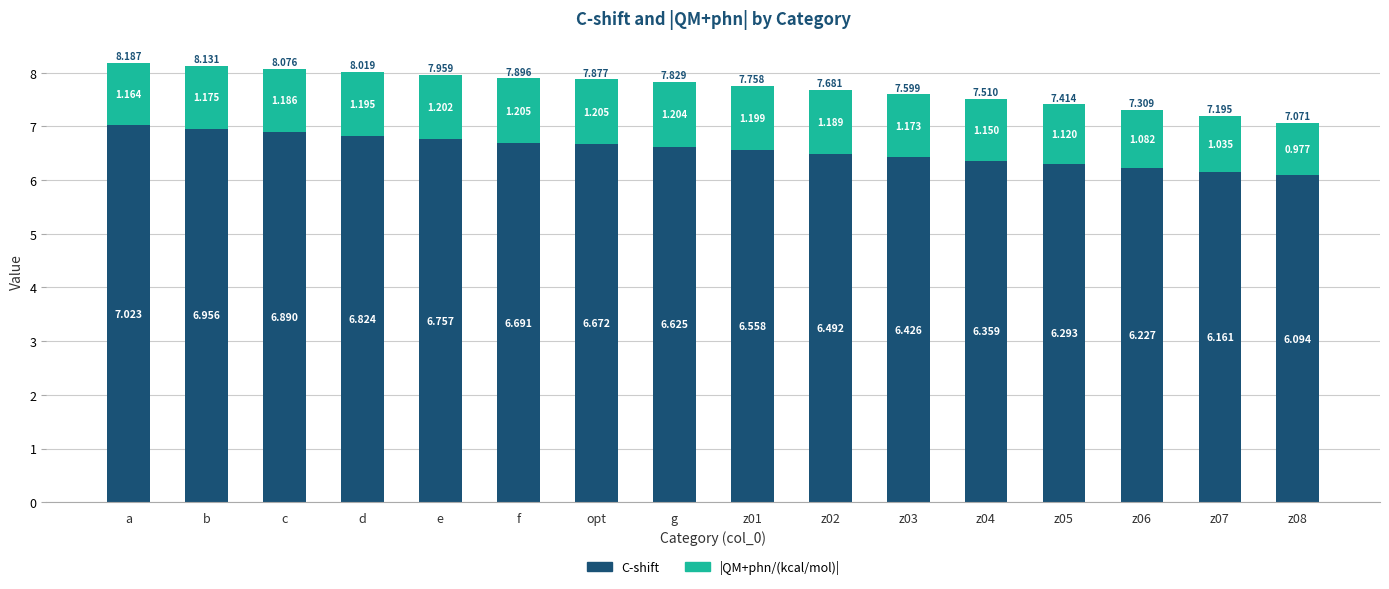

At which category is the sum across all series the highest?

a